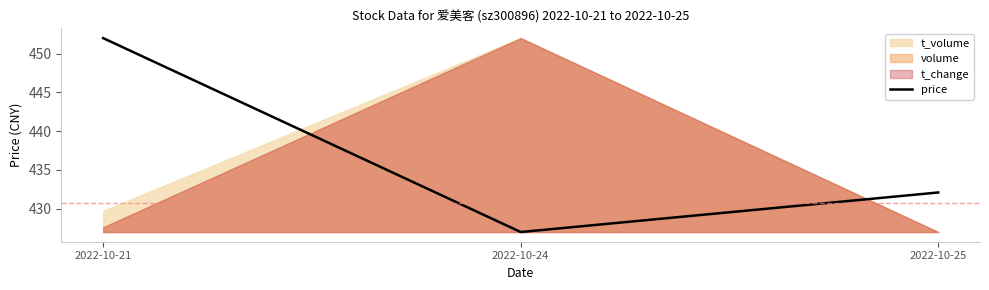

List the labels in order of value, largest first.

2022-10-21, 2022-10-25, 2022-10-24